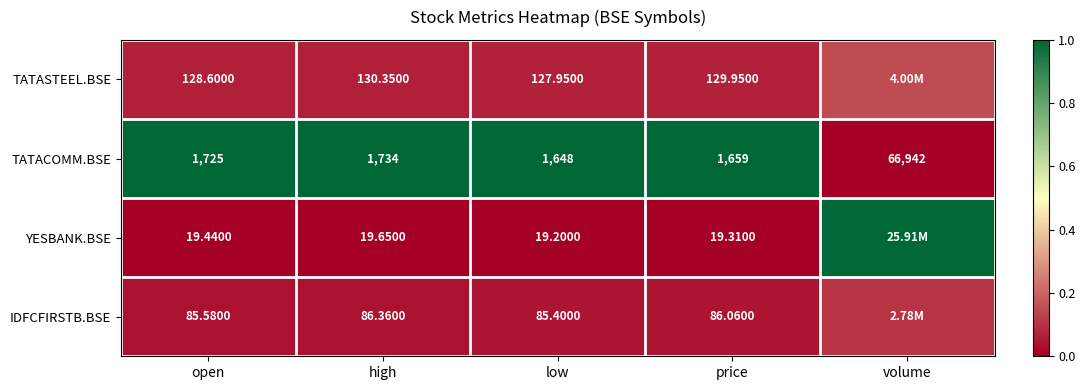

How many series are shown in this chart?

4